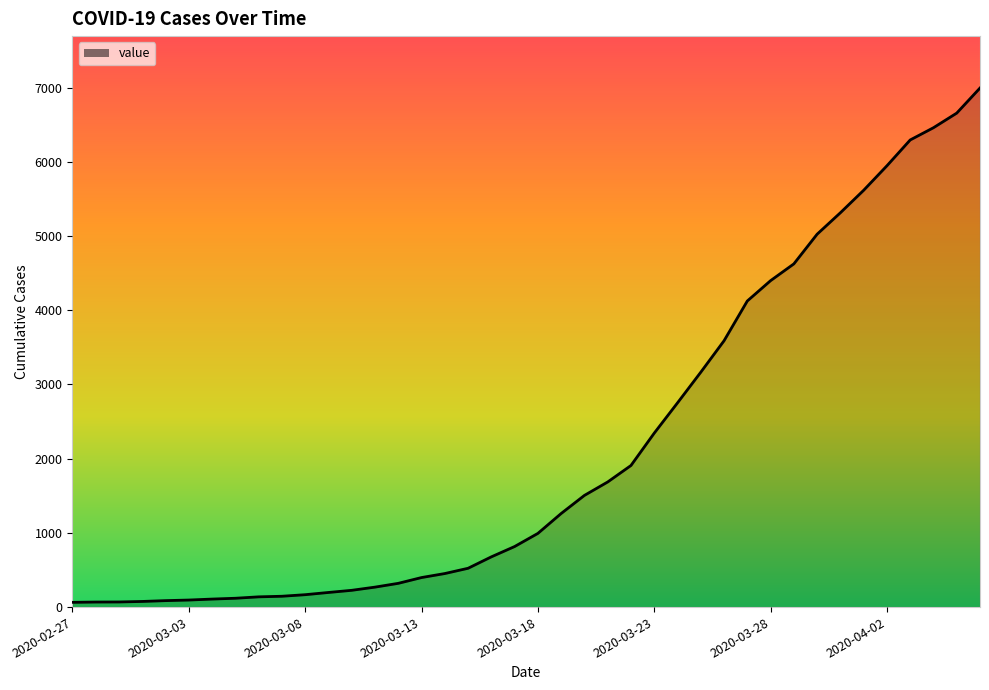

What is the maximum value shown in the chart?

6995